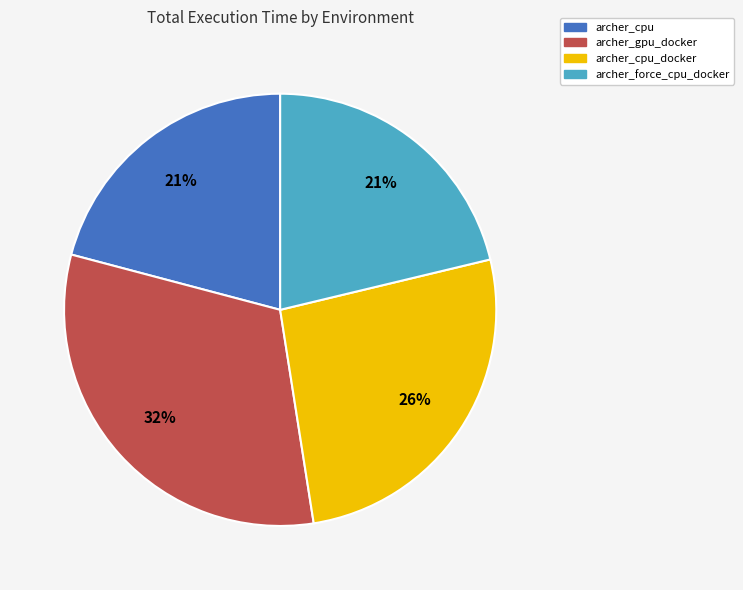

To the nearest percent, what is the average slice percentage?

25%